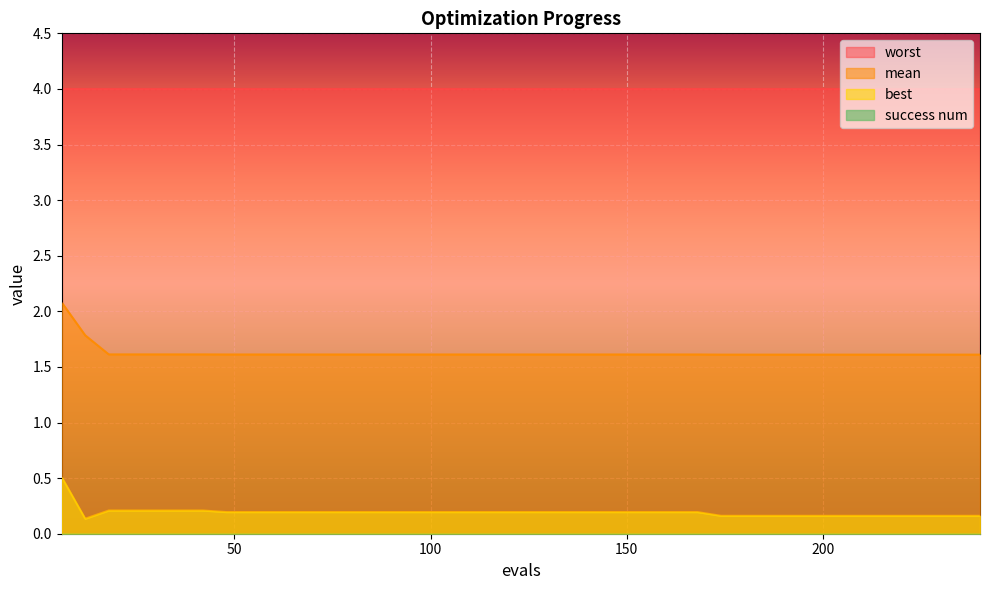

True or false: mean and best intersect in this chart.

False